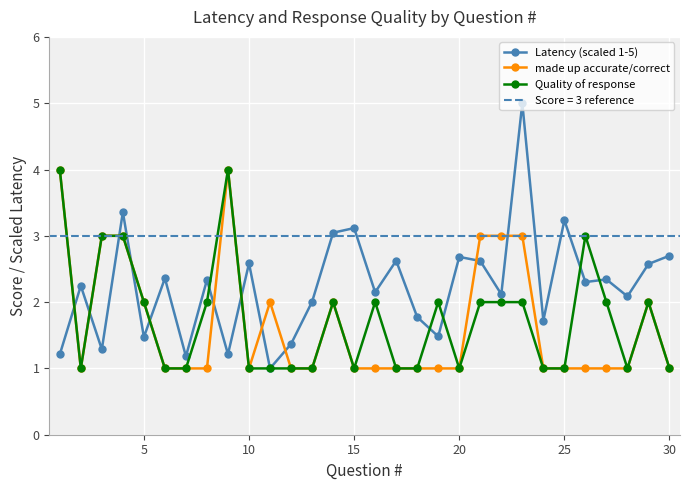

List the series in order of their peak value, highest first.

Latency (scaled 1-5), made up accurate/correct, Quality of response